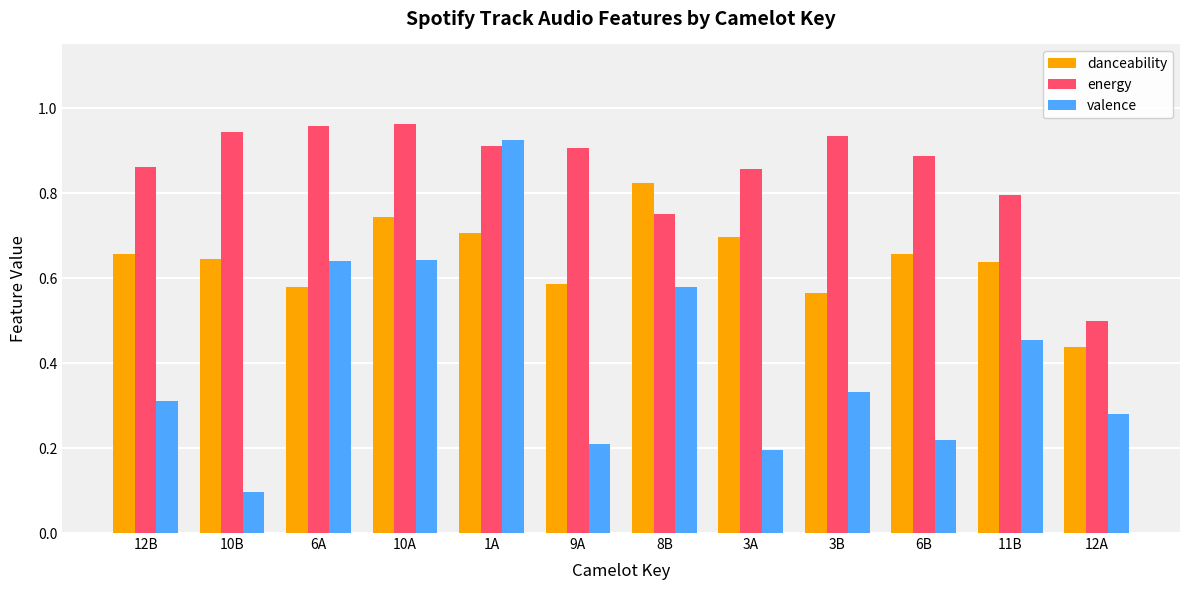

True or false: energy has a value of 0.6 at 6B.

False